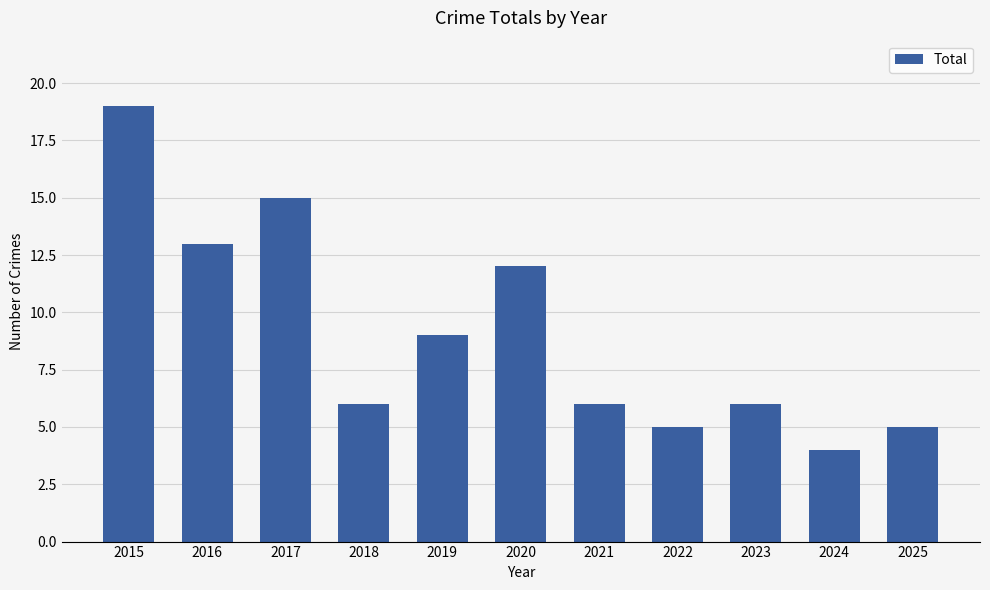

What is the value of the 8th bar from the left?

5